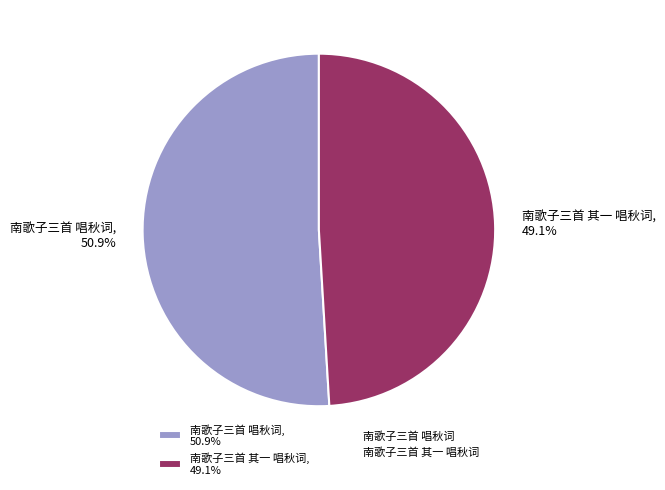

What is the total percentage of 南歌子三首 唱秋词 and 南歌子三首 其一 唱秋词?

100.0%